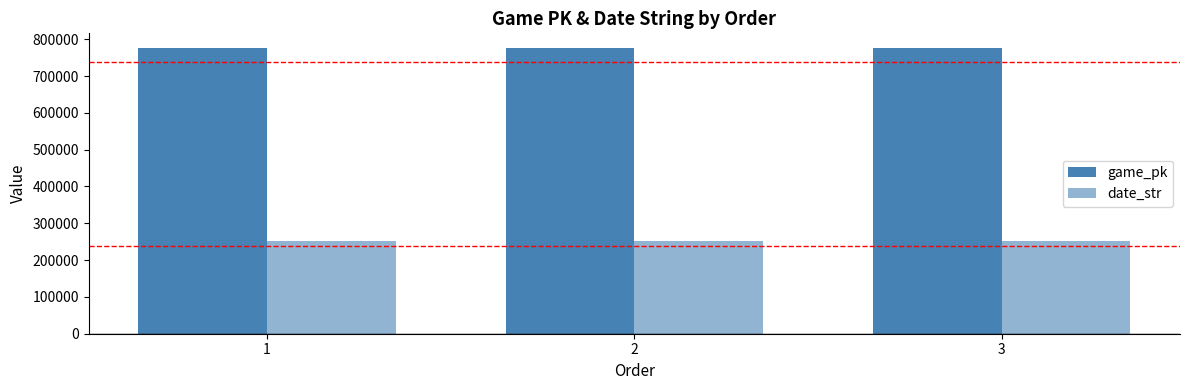

What is the total value across all series at 2?

1027745